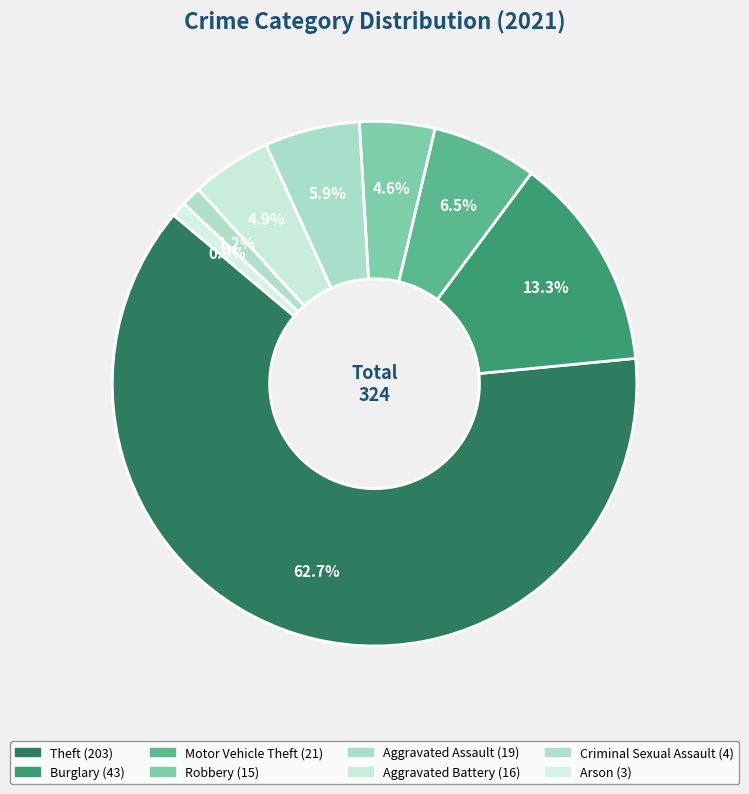

The Motor Vehicle Theft slice represents 15% of the pie. True or false?

False